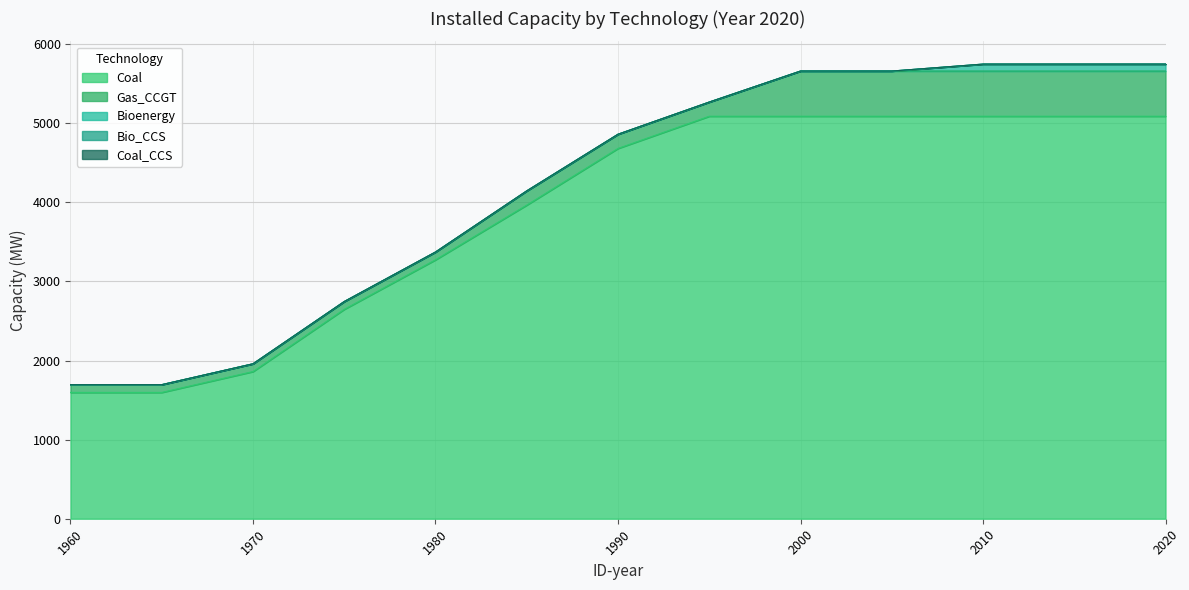

True or false: Gas_CCGT has more than 2 interior local peaks.

False